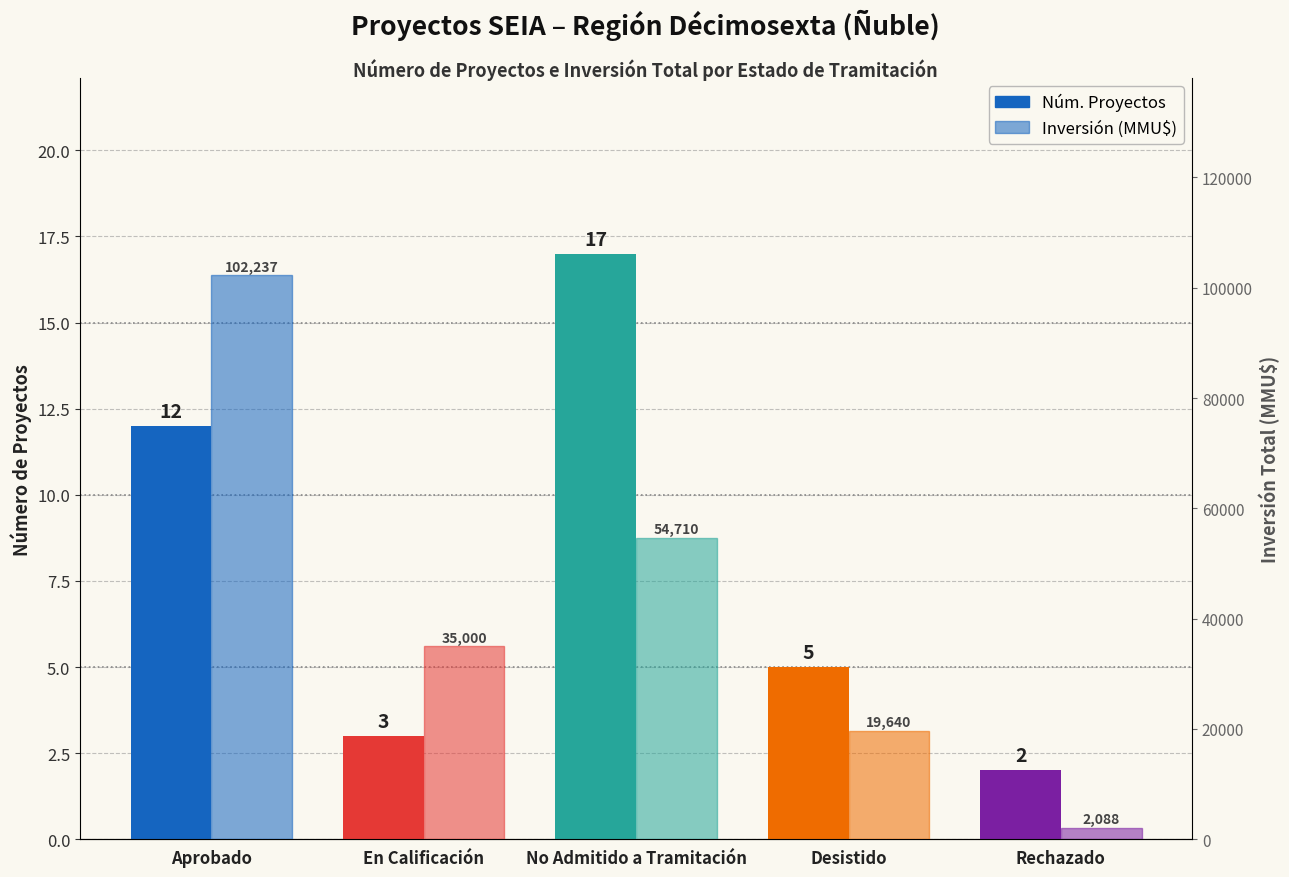

At Aprobado, list the series in order from smallest to largest.

Número de Proyectos, Inversión Total (MMU$)